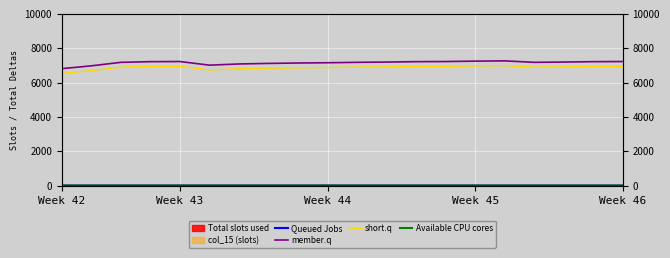

Which series has the largest total across all categories?

member.q